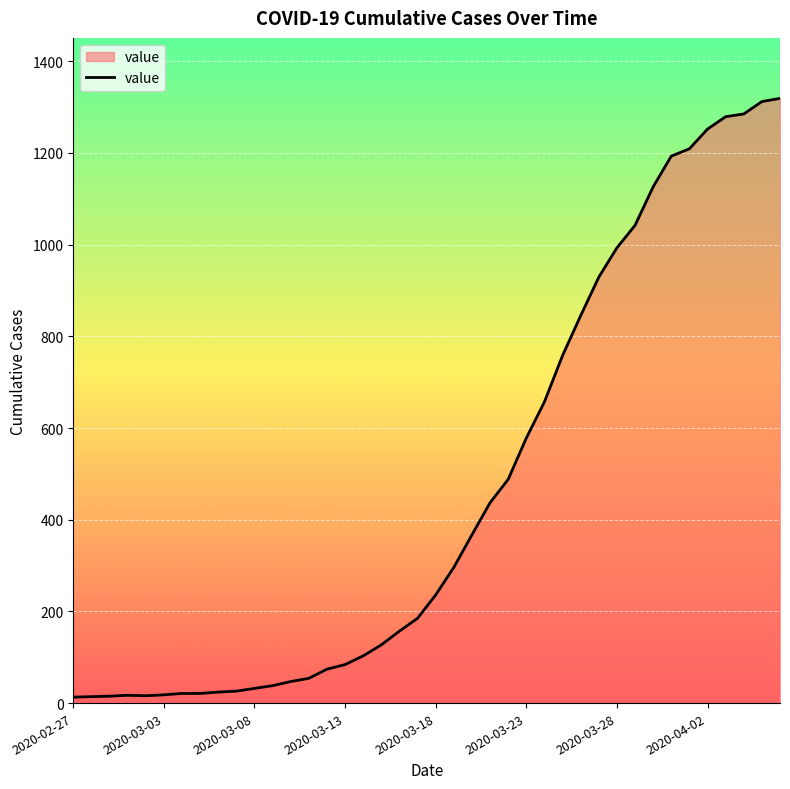

What is the greatest value displayed?

1319